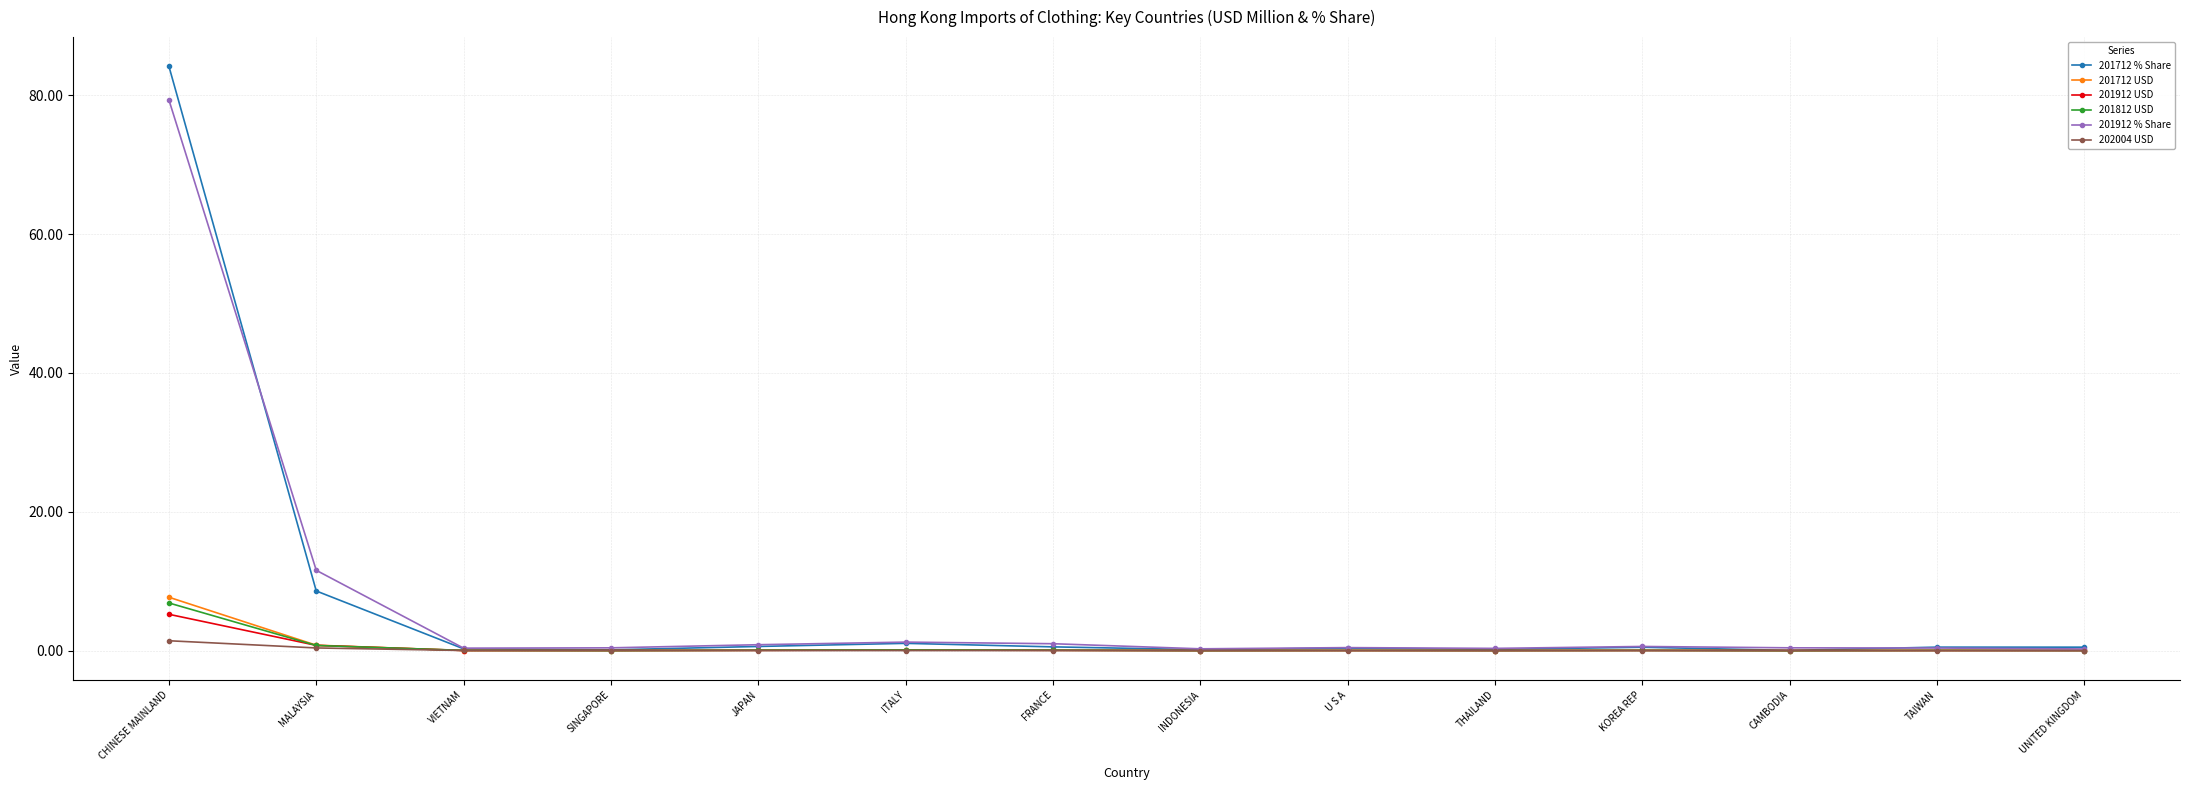

Where is 201912 % Share nearest to the value 39?

MALAYSIA